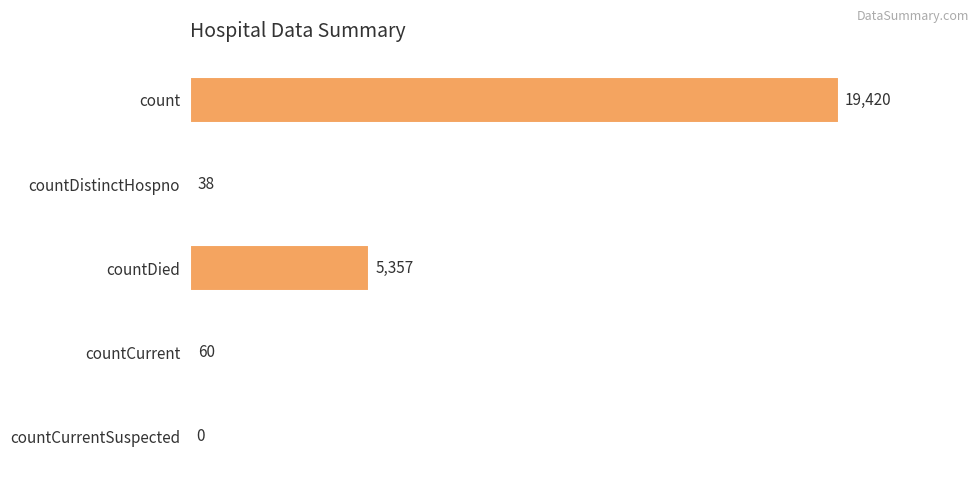

What is the average value?

4975